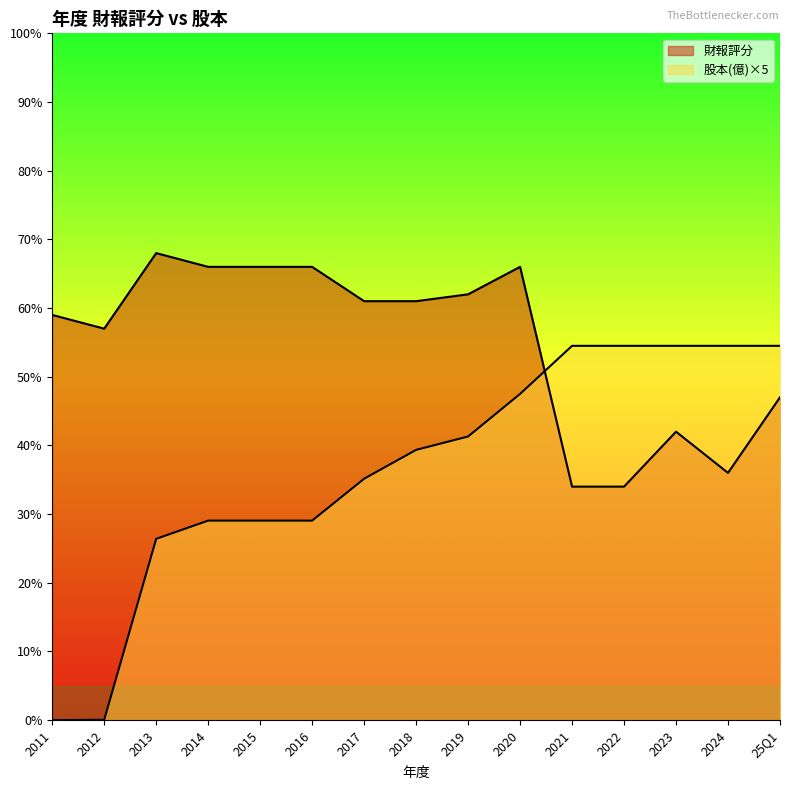

How many distinct data groups are displayed?

2